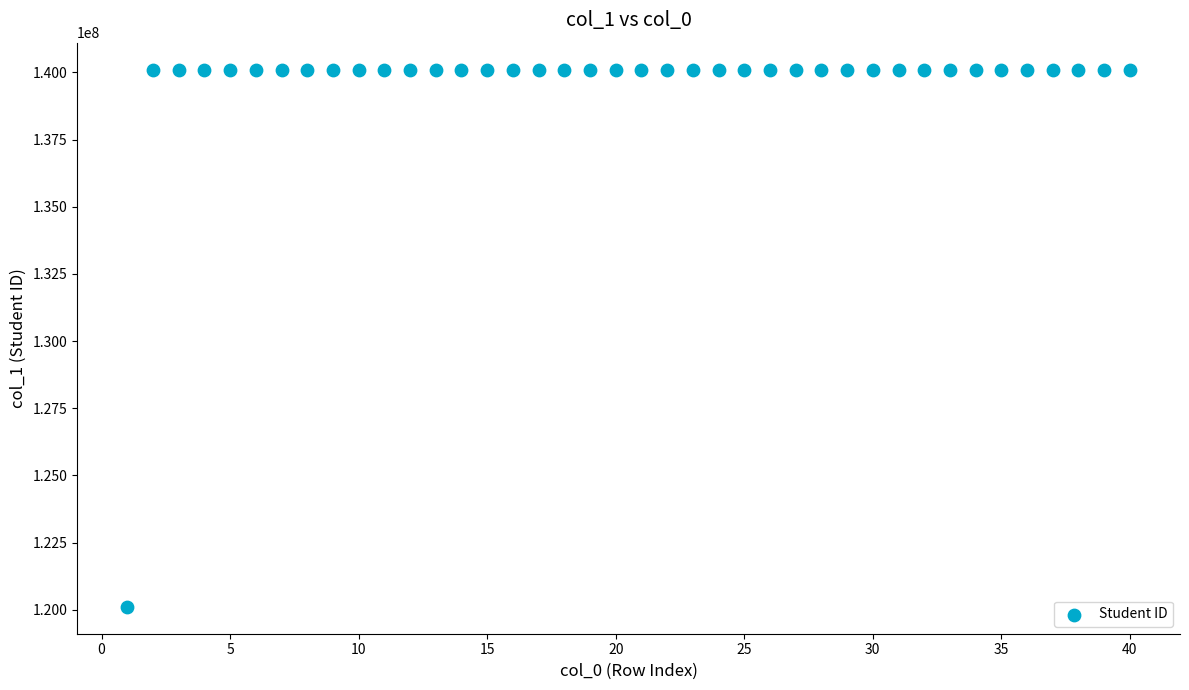

What is the range of Y values (max minus min)?

19997011